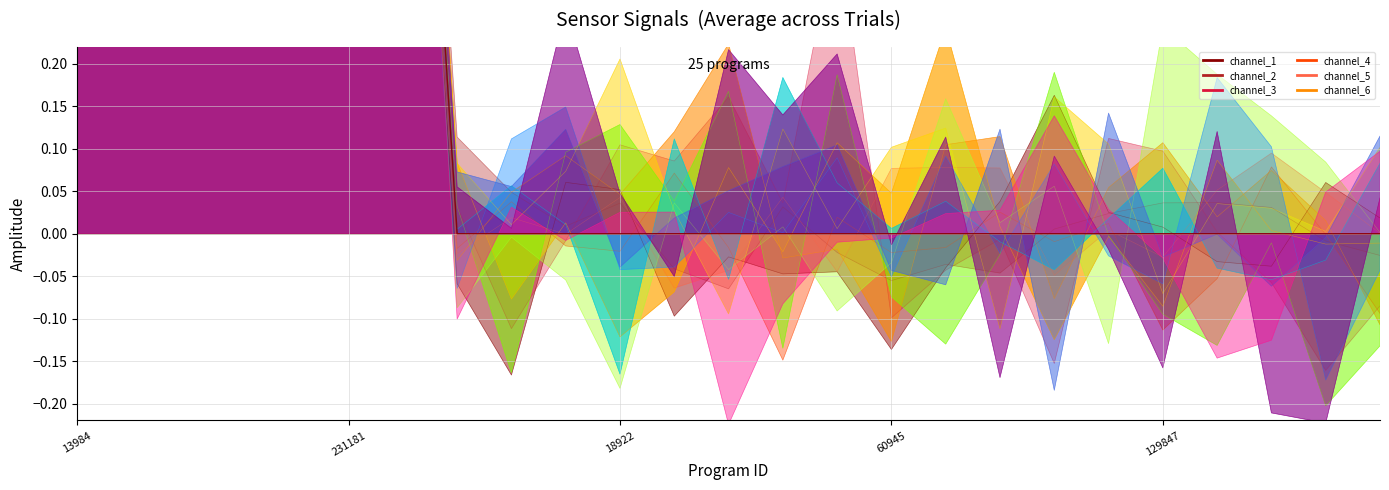

What position from the right is 172399?

21